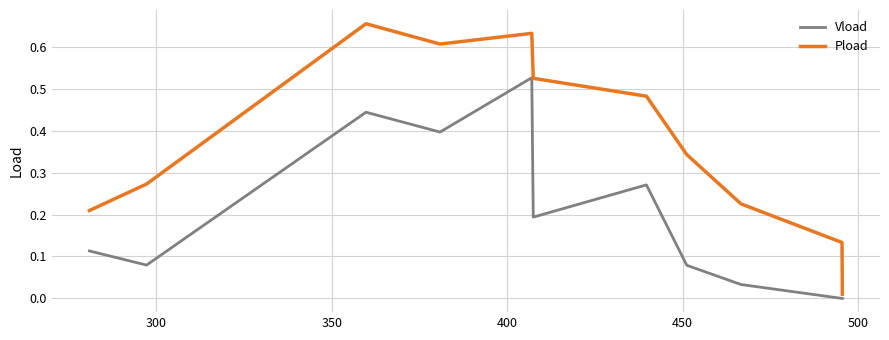

How many lines are shown in the chart?

2